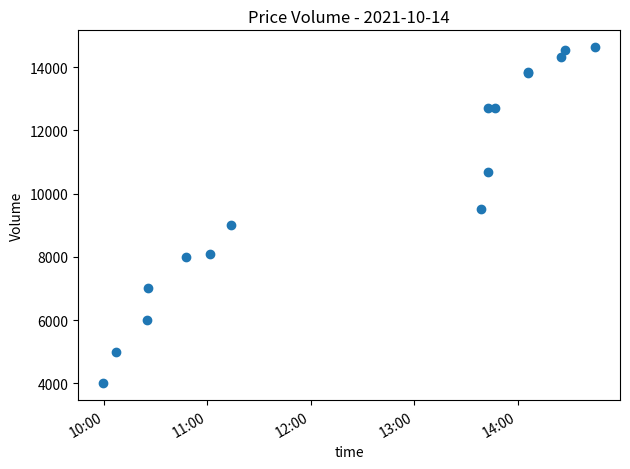

What Y value in the scatter plot is closest to 9316?

9500